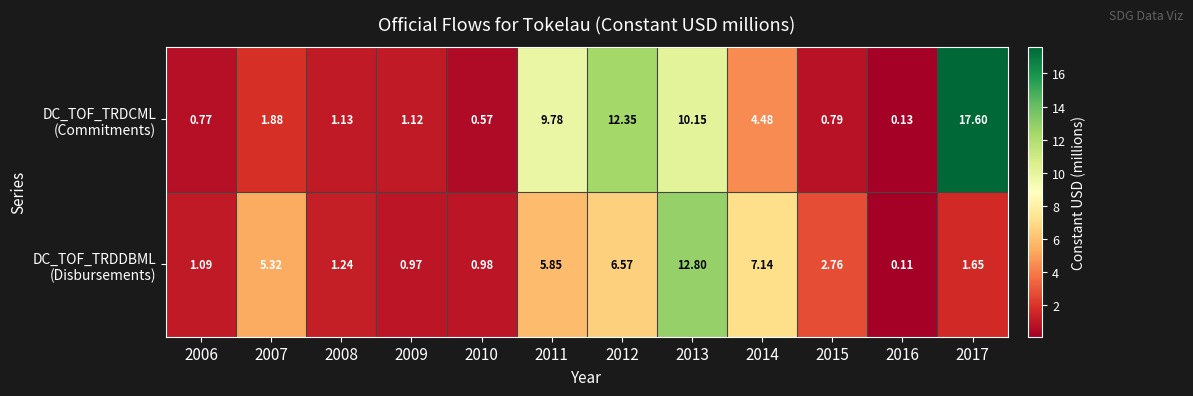

How many data points does each series have?

12